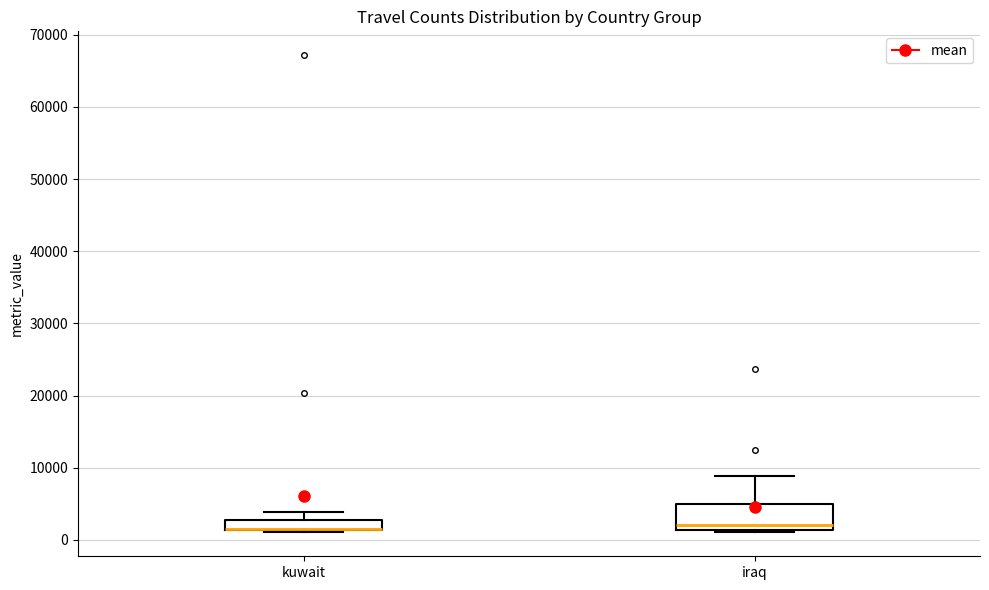

Where is the upper edge of the box for kuwait on the y-axis? The values are not printed on the chart, so give them approximately, as read against the axis.

3000